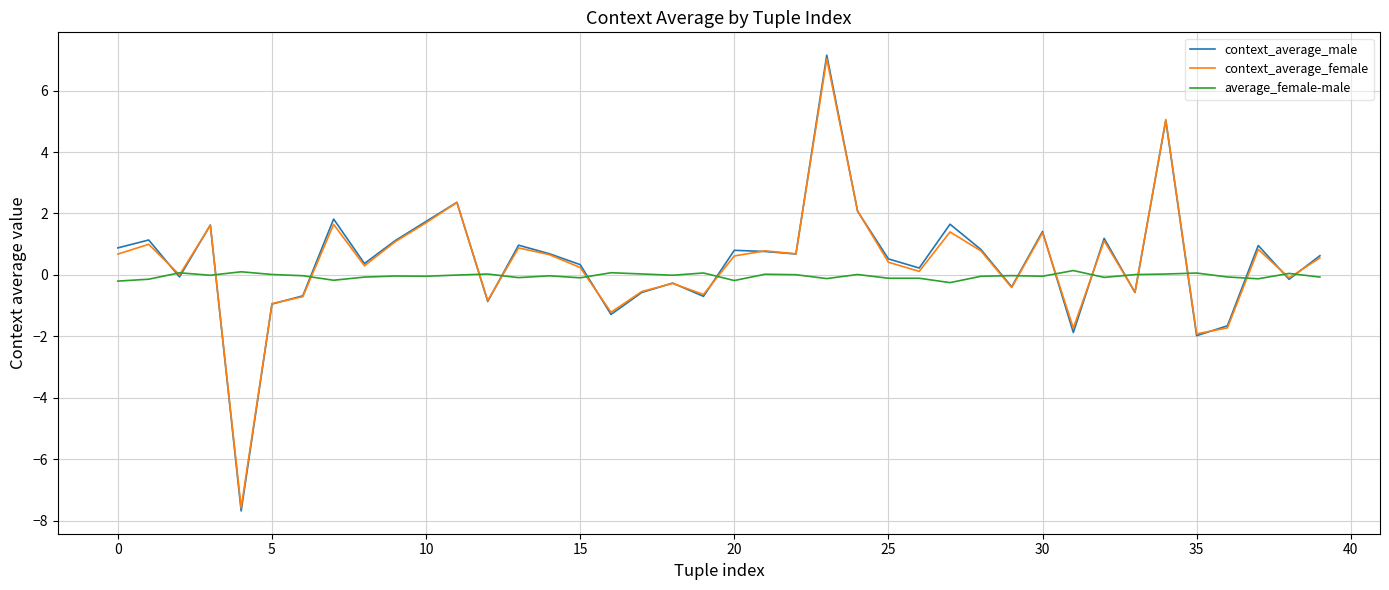

Which series has the largest range (max minus min)?

context_average_male